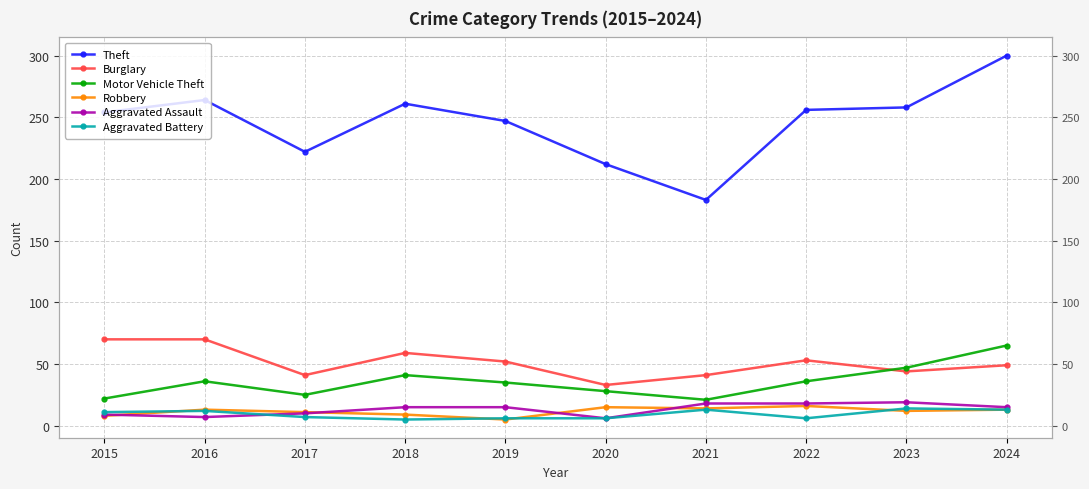

Which series changed the most between 2016 and 2018?

Burglary